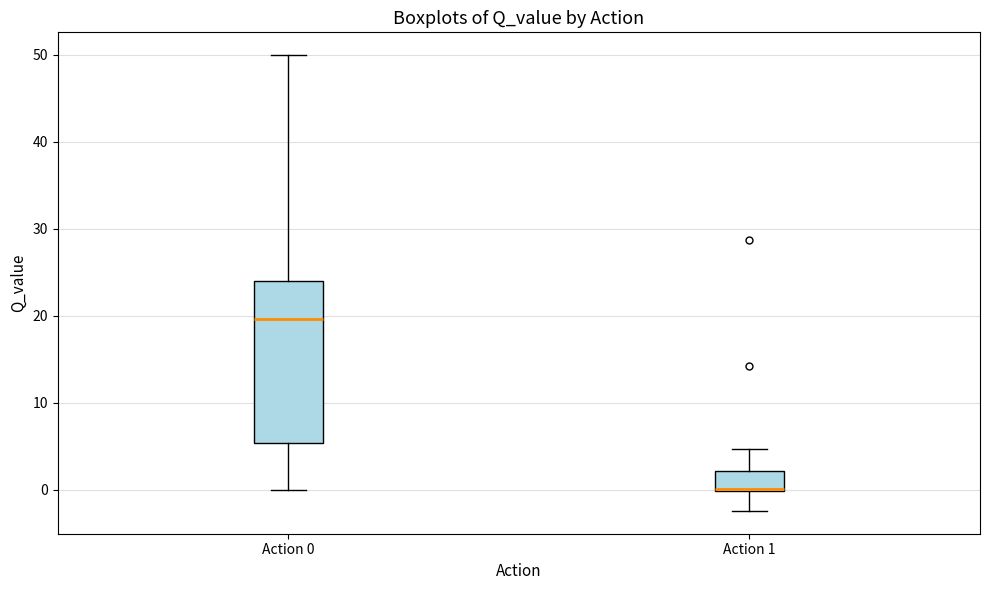

Reading left to right, read every box against the y-axis: the position of its median line, the range the box covers, and the ends of its whiskers. The values are not printed on the chart, so give them approximately, as read against the axis.

Action 0: median 20, box 5 to 24, whiskers 0 to 50
Action 1: median 0, box 0 to 2, whiskers -2 to 5